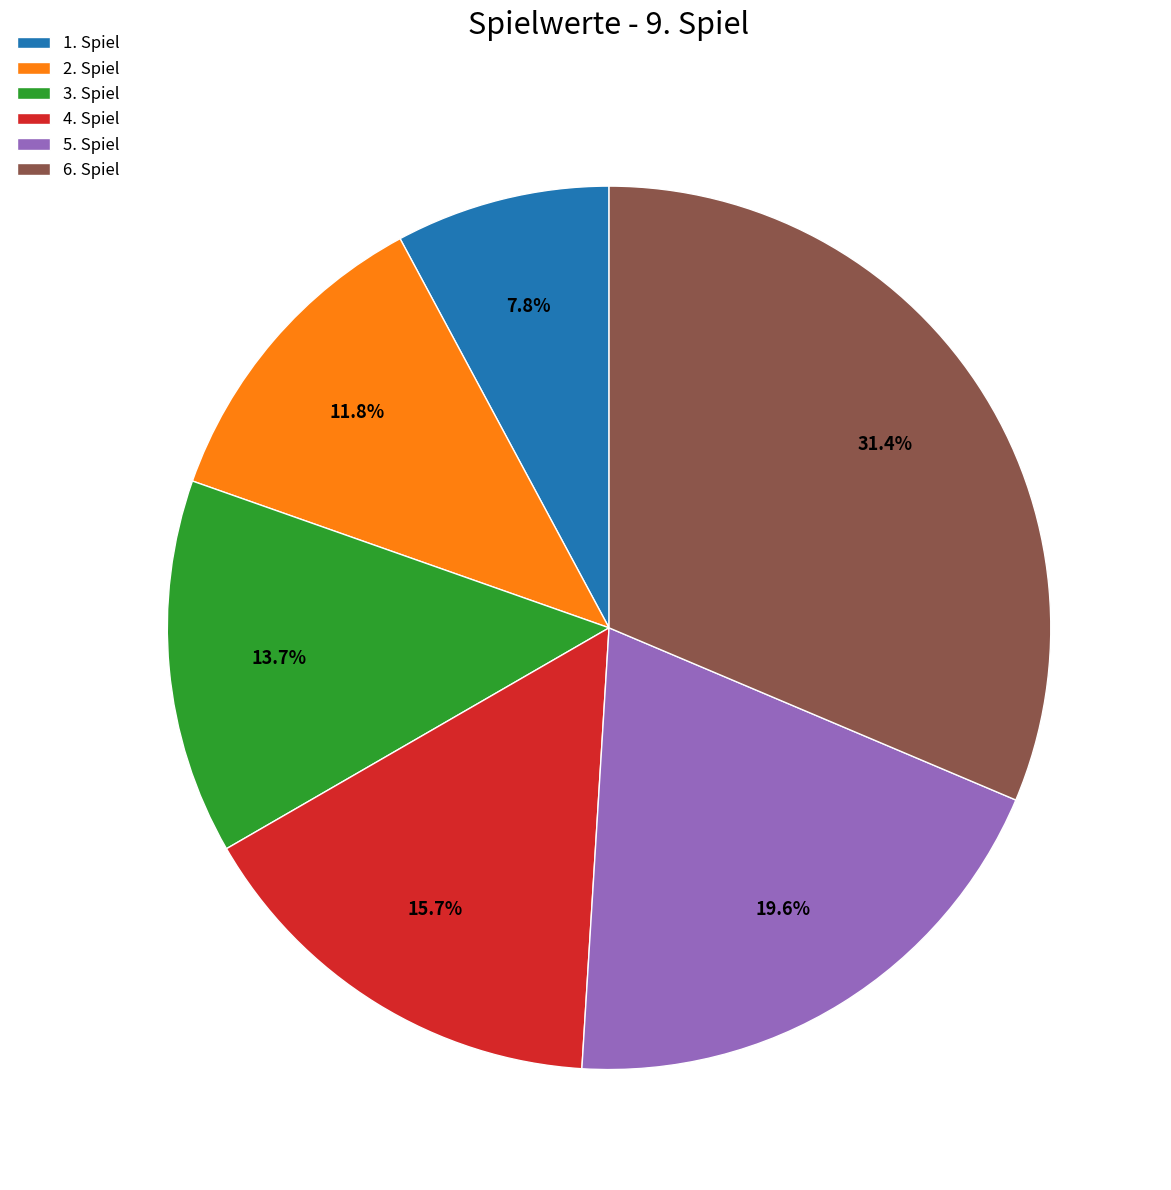

Do 1. Spiel and 6. Spiel together represent more than half of the pie?

No